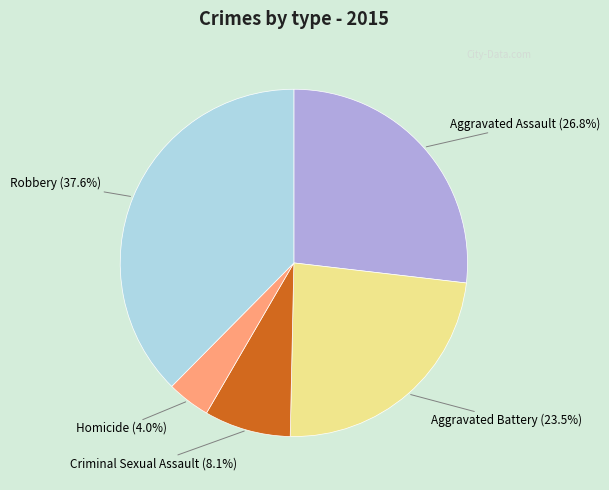

How many slices are in this pie chart?

5